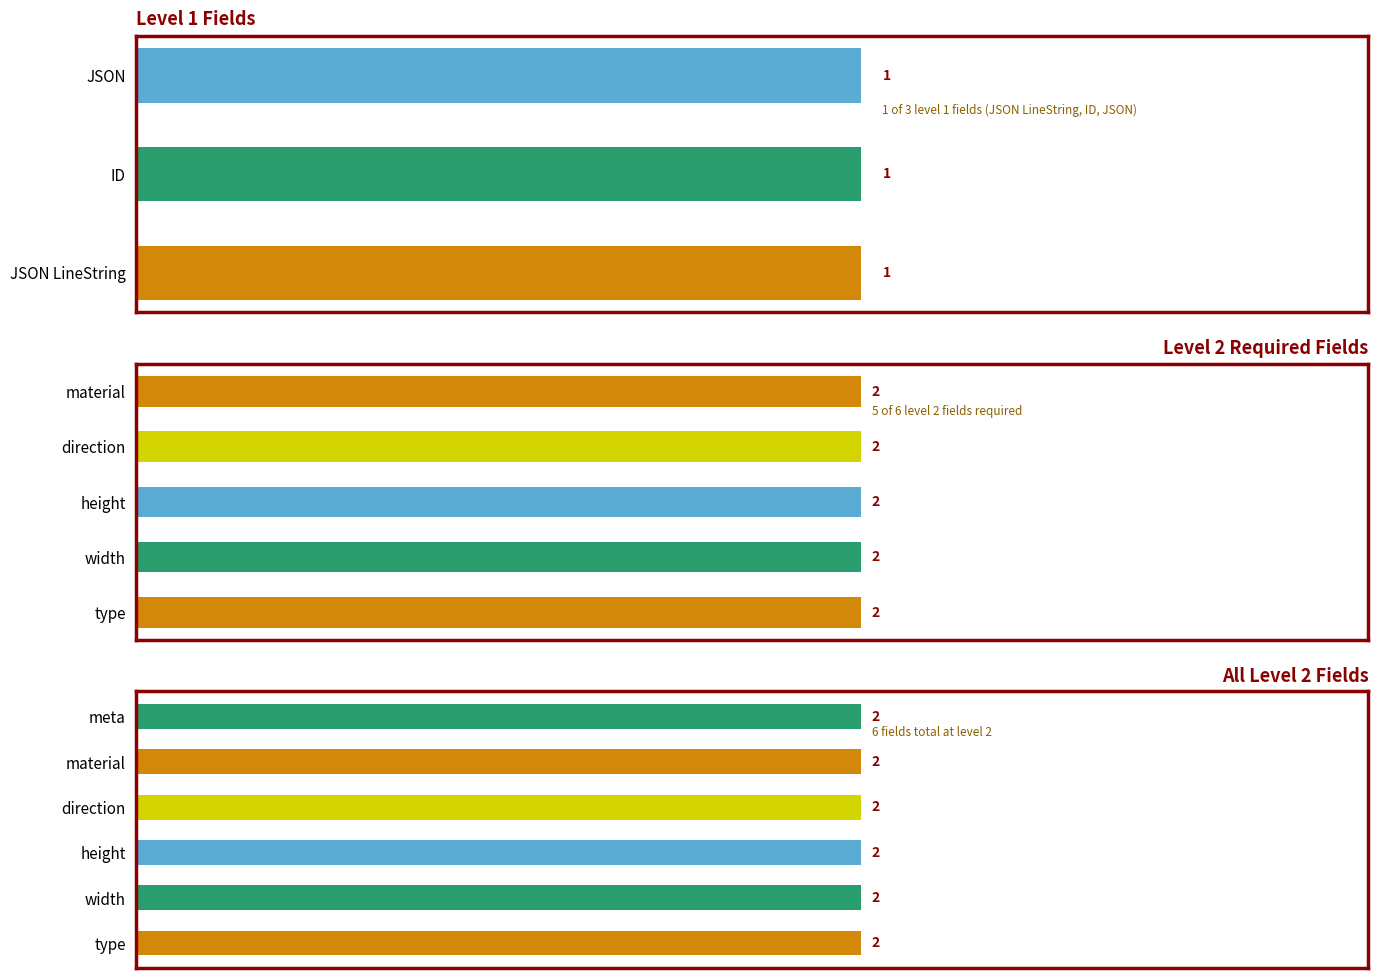

List the series in order of their overall mean, highest first.

Level 2, Level 1